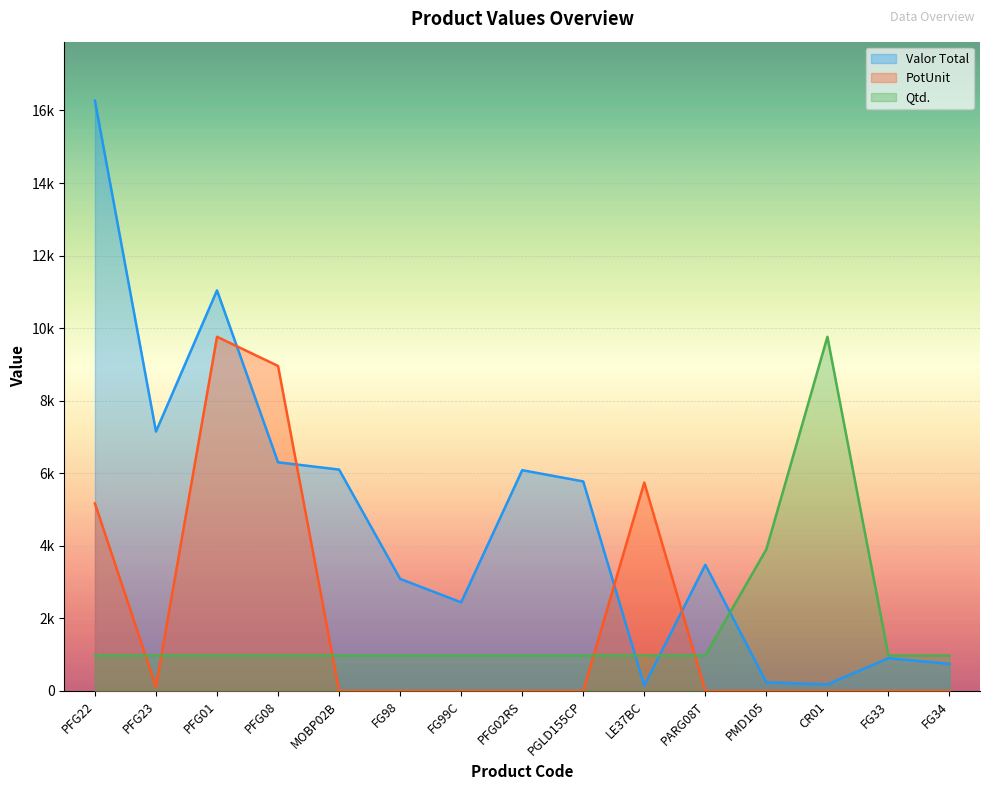

Which category has the lowest value across all series?

MOBP02B